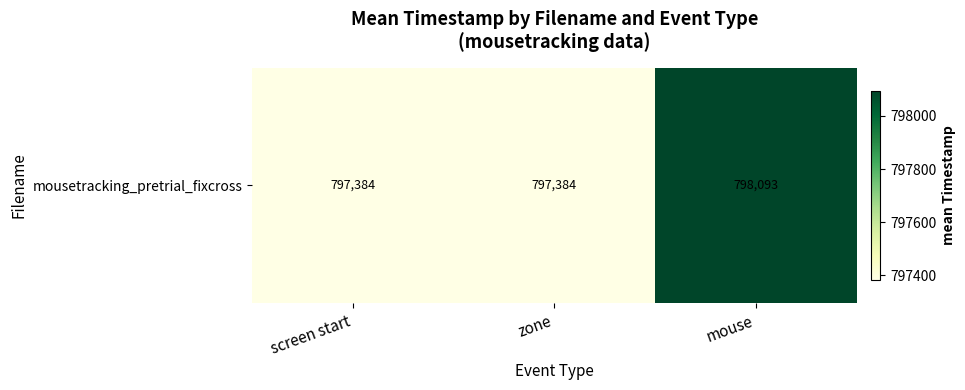

What is the sum of the values at screen start and mouse?

1595477.0